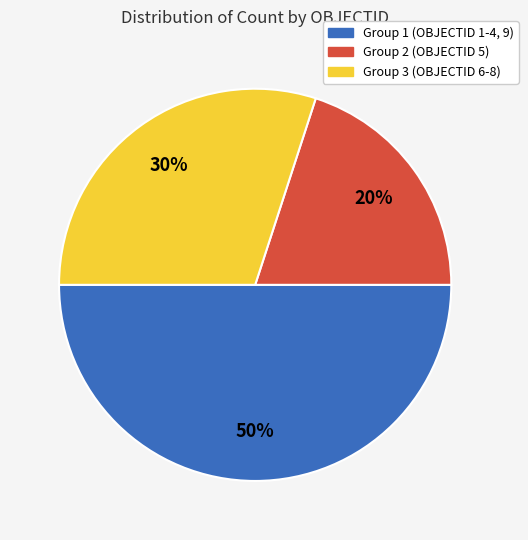

To the nearest percent, what is the average slice percentage?

33%